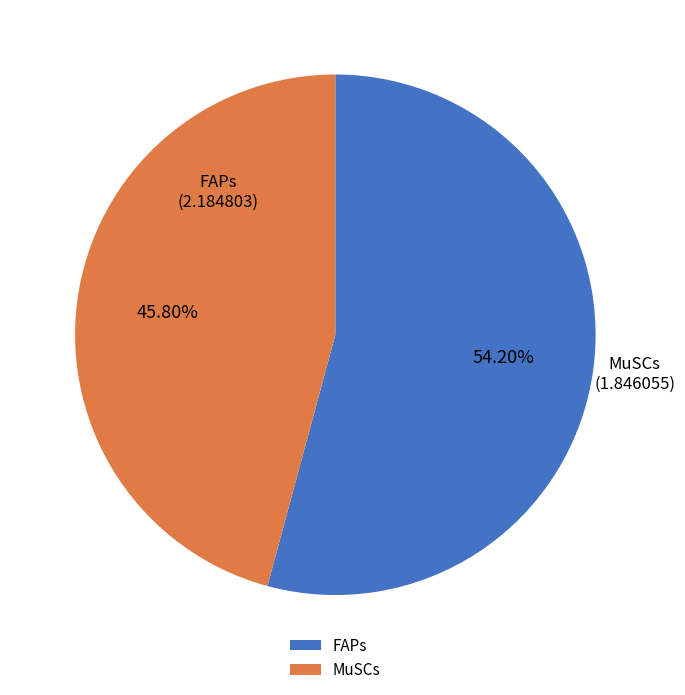

To the nearest percent, what percentage of the pie is FAPs?

54%